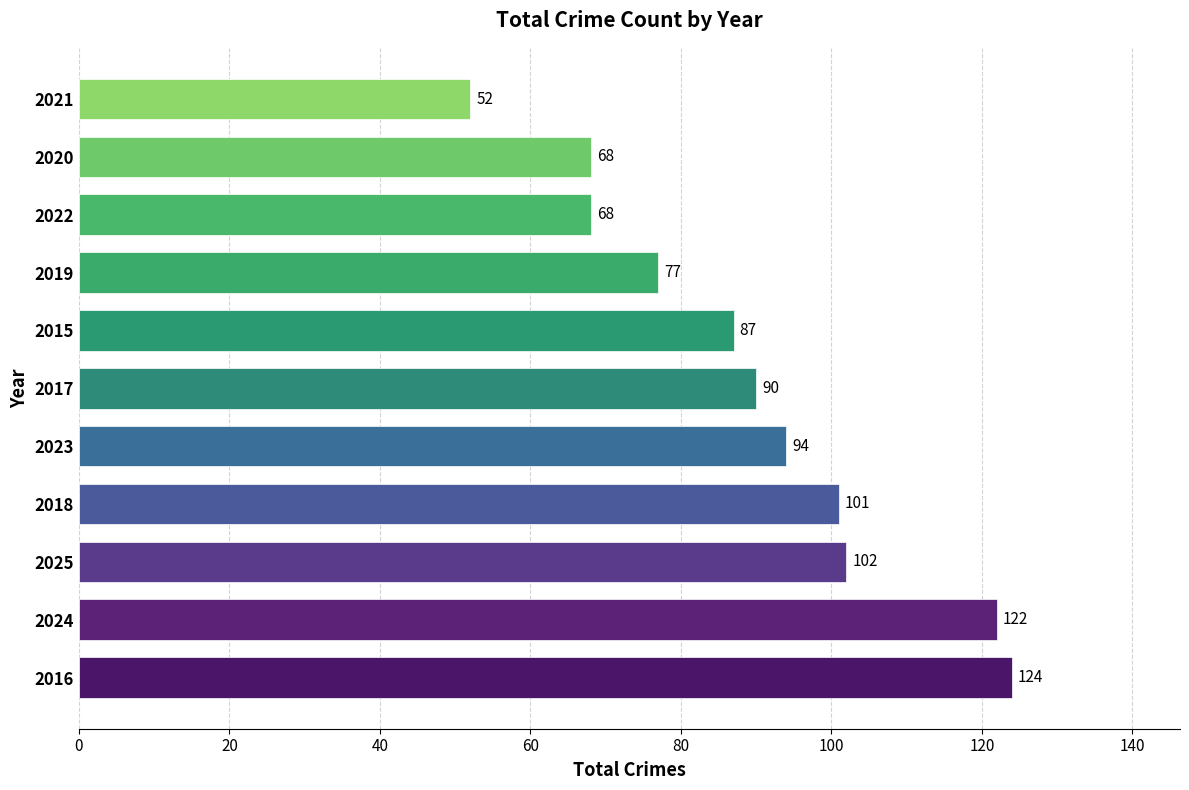

Reading top to bottom, list all the values displayed in this chart.

52	68	68	77	87	90	94	101	102	122	124